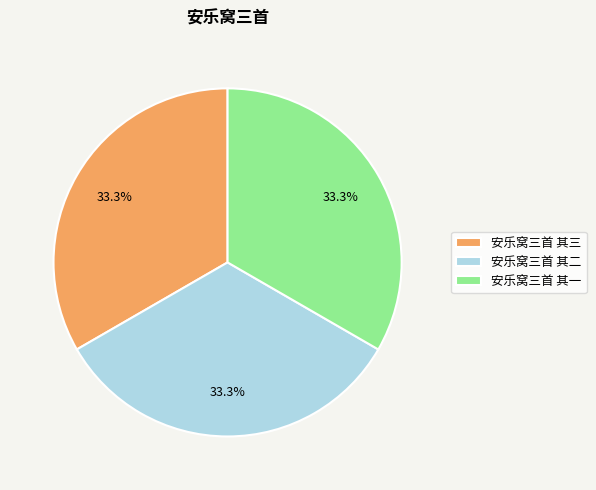

Does 安乐窝三首 其二 represent more than half of the total?

No